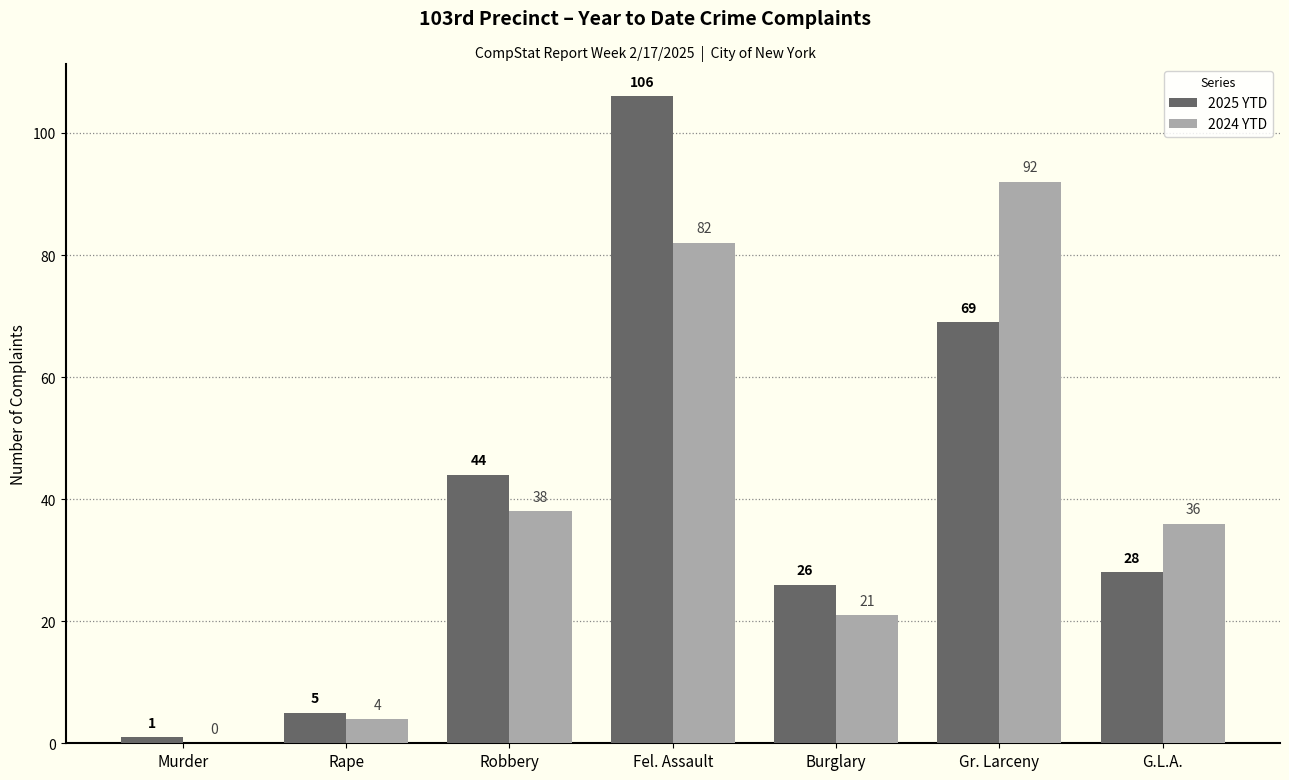

True or false: 2024 YTD has a value of 38 at Robbery.

True